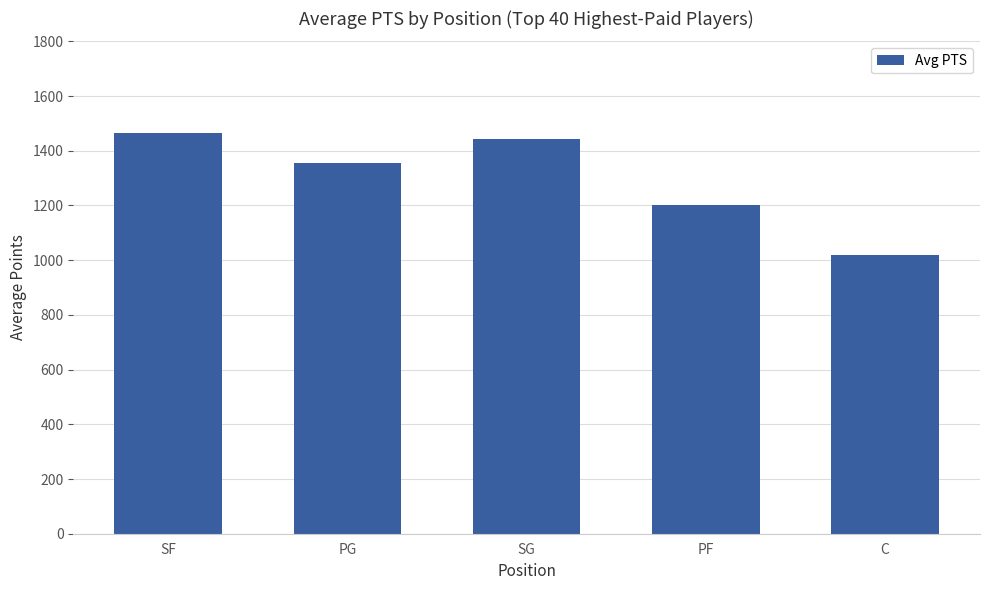

List the labels in order of value, smallest first.

C, PF, PG, SG, SF